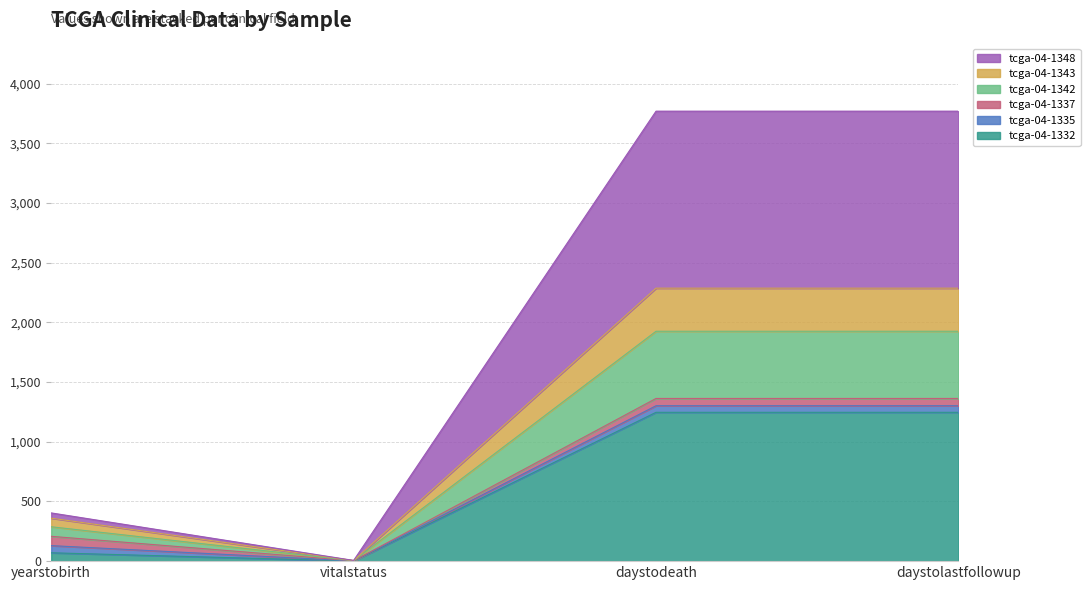

How many categories are shown in the chart?

4